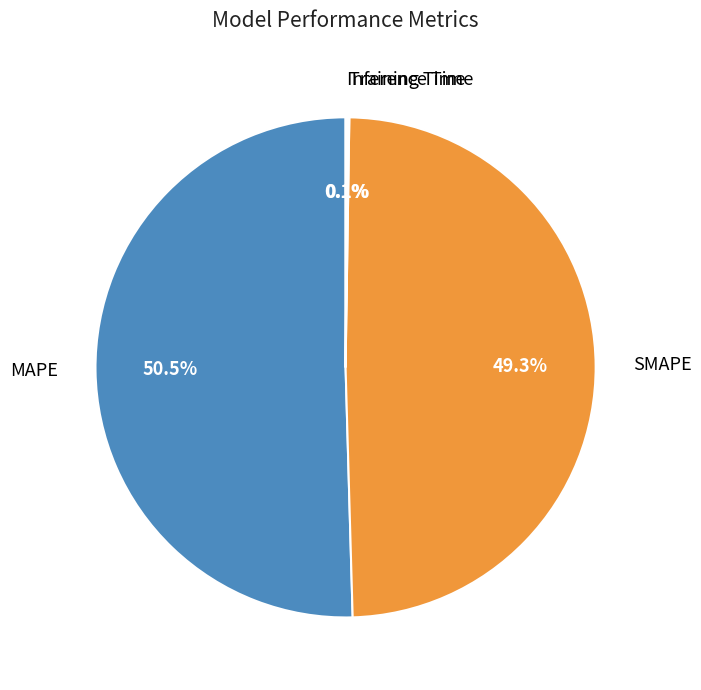

Is there a majority slice in this chart?

Yes